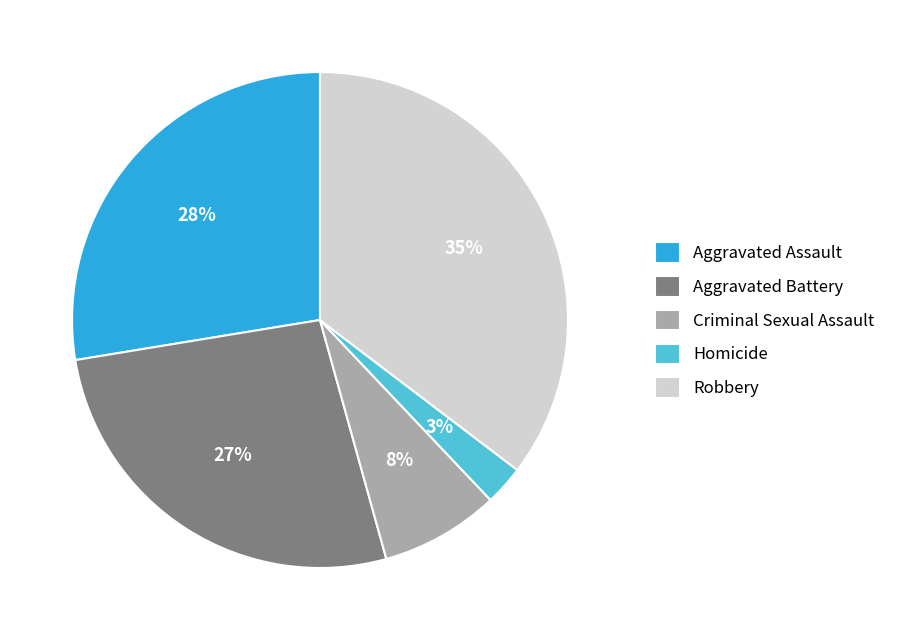

Is there a majority slice in this chart?

No